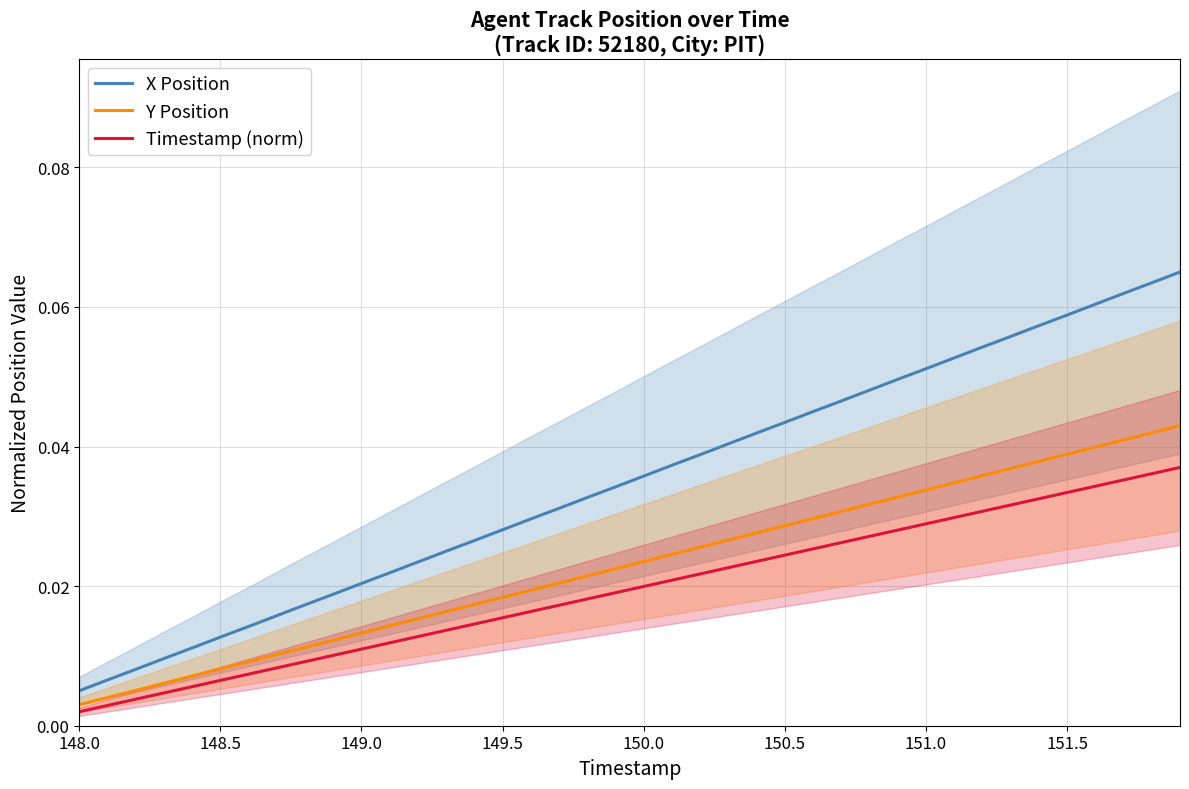

List the series in order of their overall mean, lowest first.

Timestamp (norm), Y Position, X Position